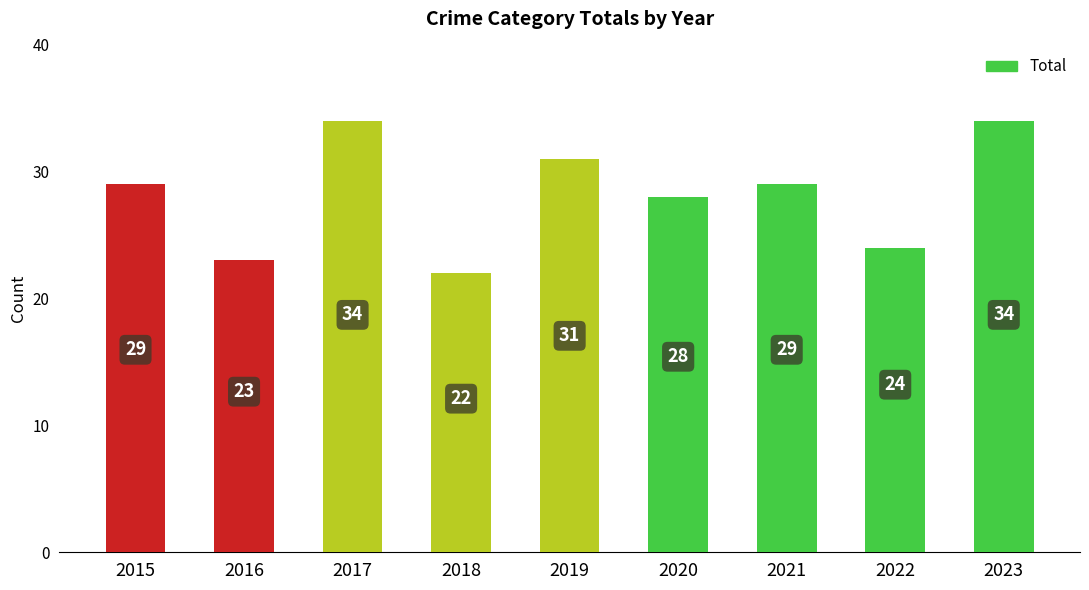

Reading left to right, extract all data points from this chart.

2015=29	2016=23	2017=34	2018=22	2019=31	2020=28	2021=29	2022=24	2023=34